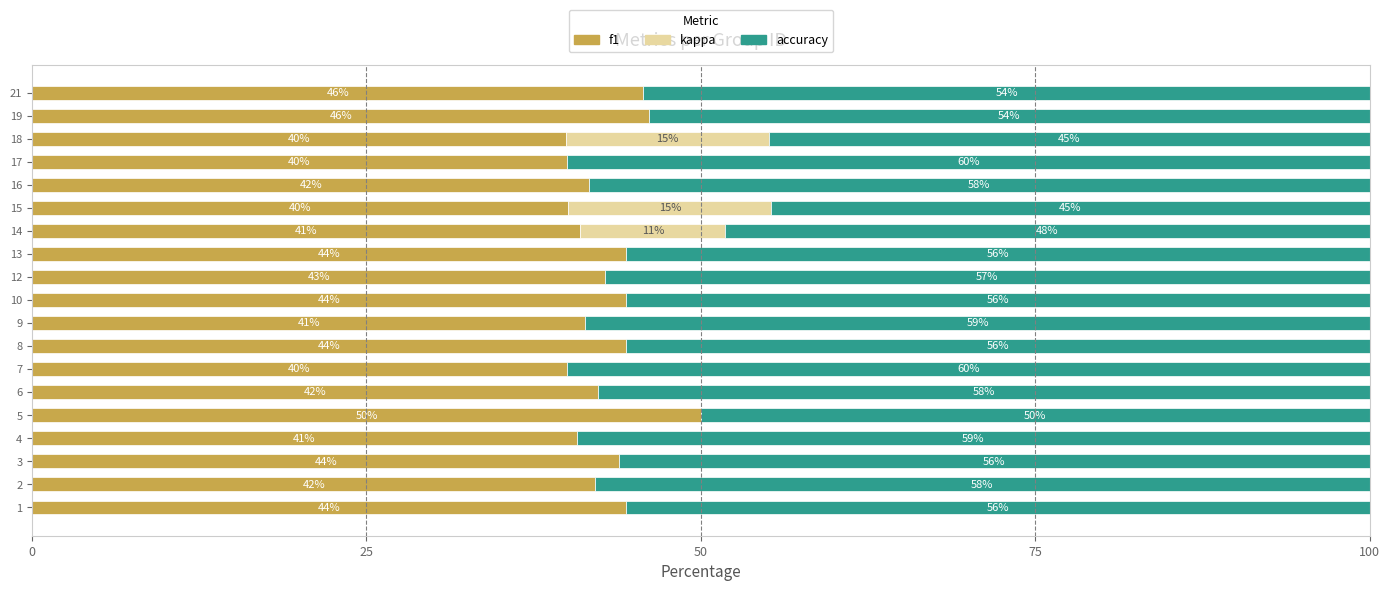

At which label does f1 reach its peak?

5